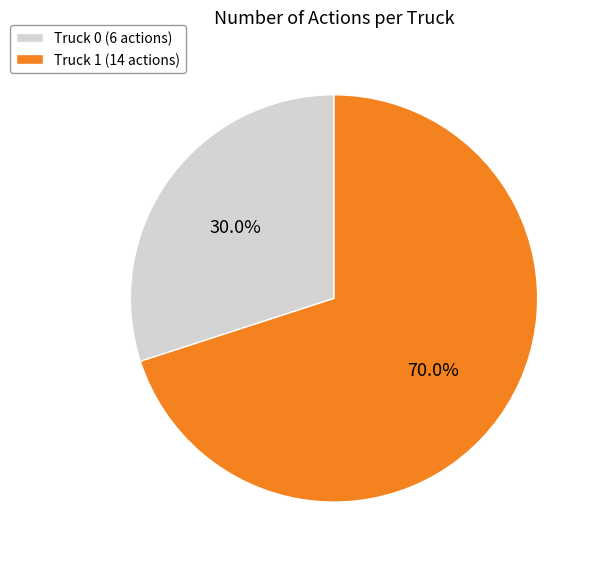

What is the smallest slice in the pie chart?

Truck 0